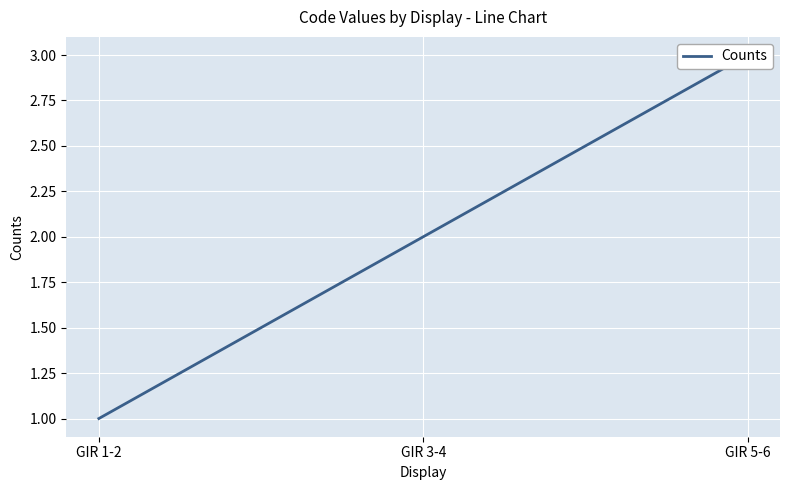

Which category has the lowest value across all series?

GIR 1-2